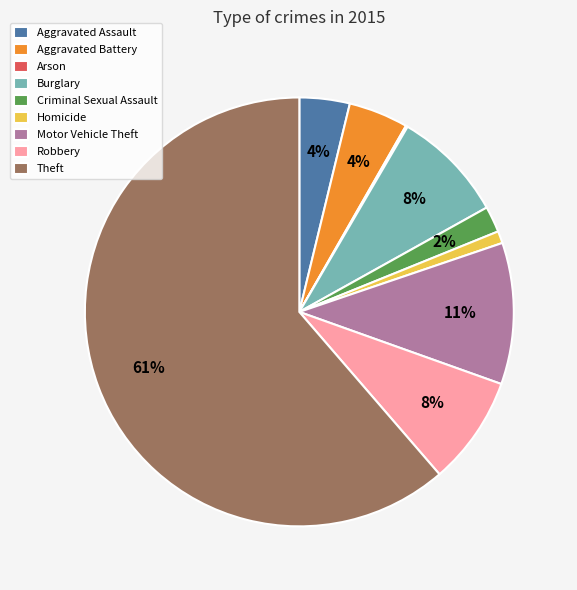

What is the largest slice in the pie chart?

Theft